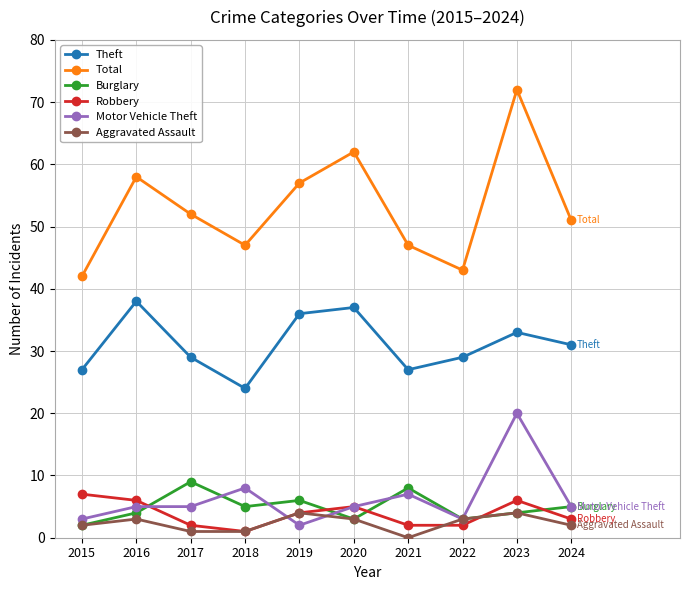

What is the difference between the highest and lowest values at 2024?

49